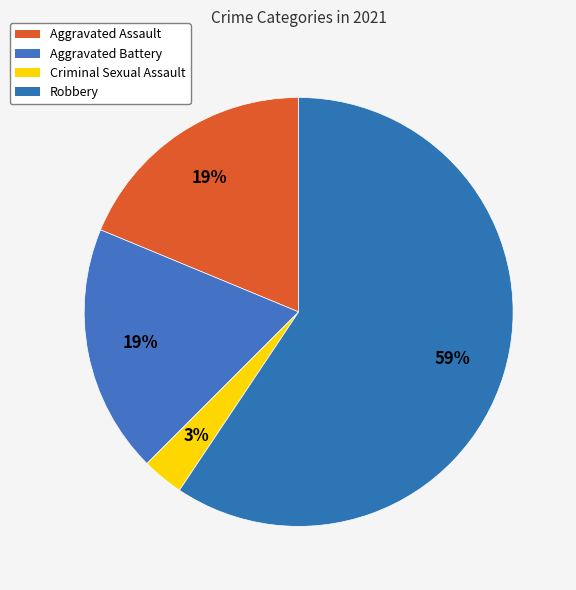

To the nearest percent, what is the combined percentage of Criminal Sexual Assault and Aggravated Battery?

22%